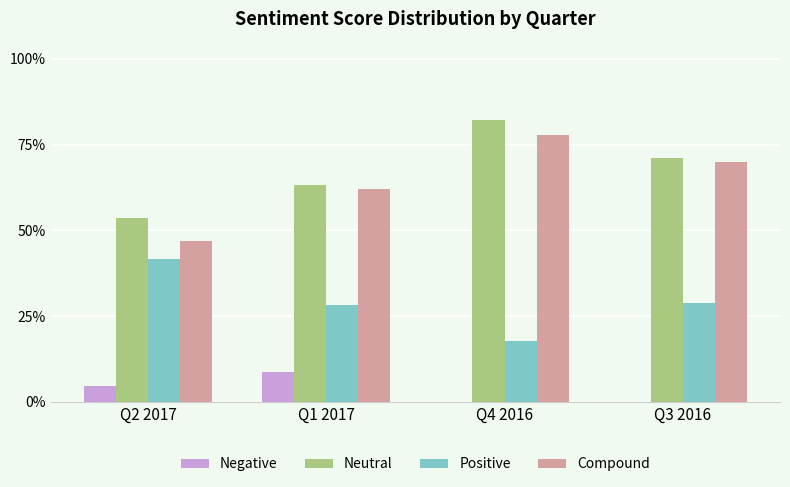

Are the bars grouped side by side (vs. stacked)?

Yes